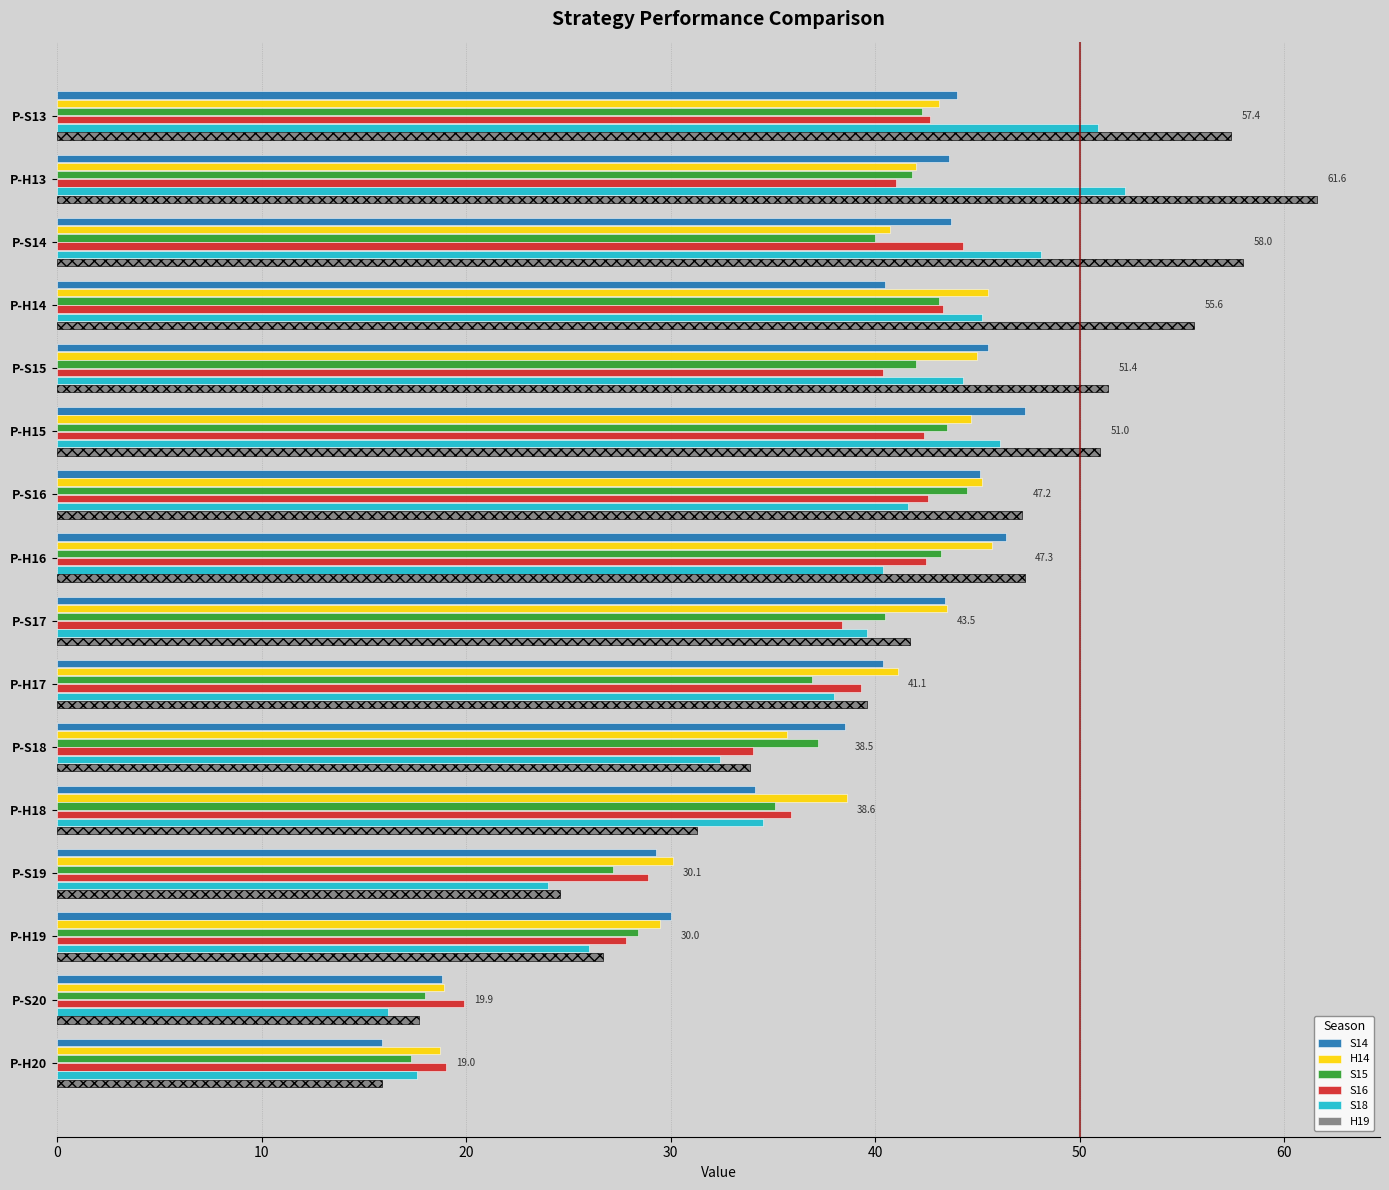

The value of S15 at 10 is 37.2. True or false?

True